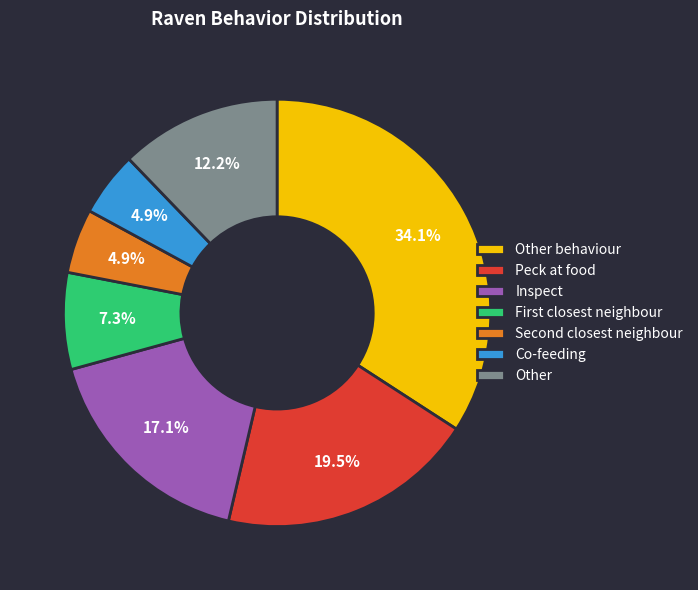

Does Other behaviour represent more than half of the total?

No